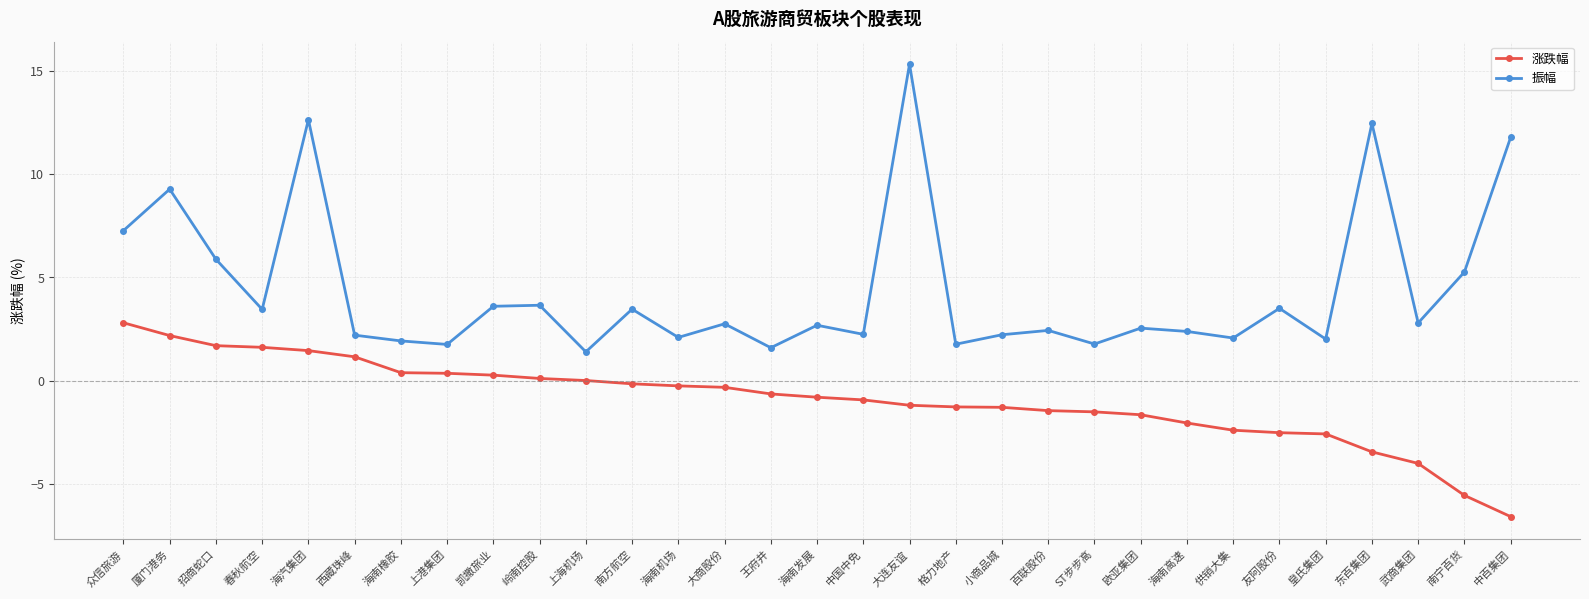

Is this an area chart (filled region under the line)?

No